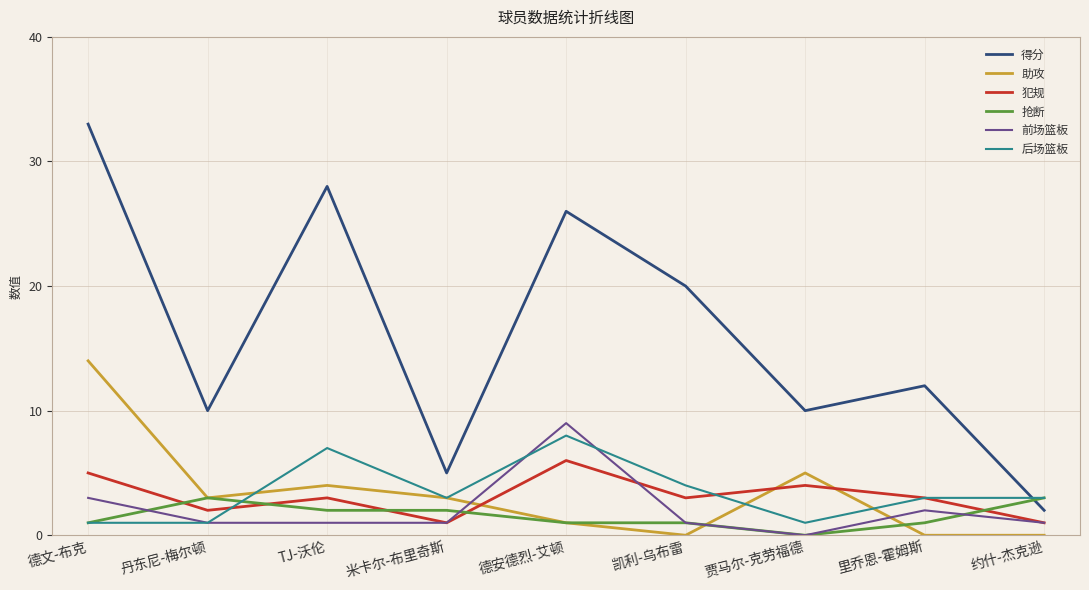

Which series has the largest total across all categories?

得分